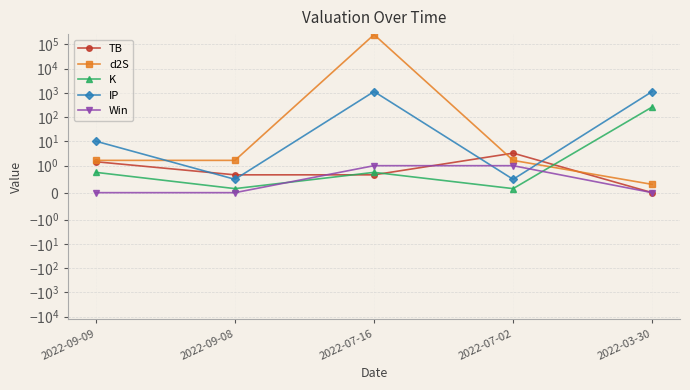

What is the average value of the d2S series?

50112.2